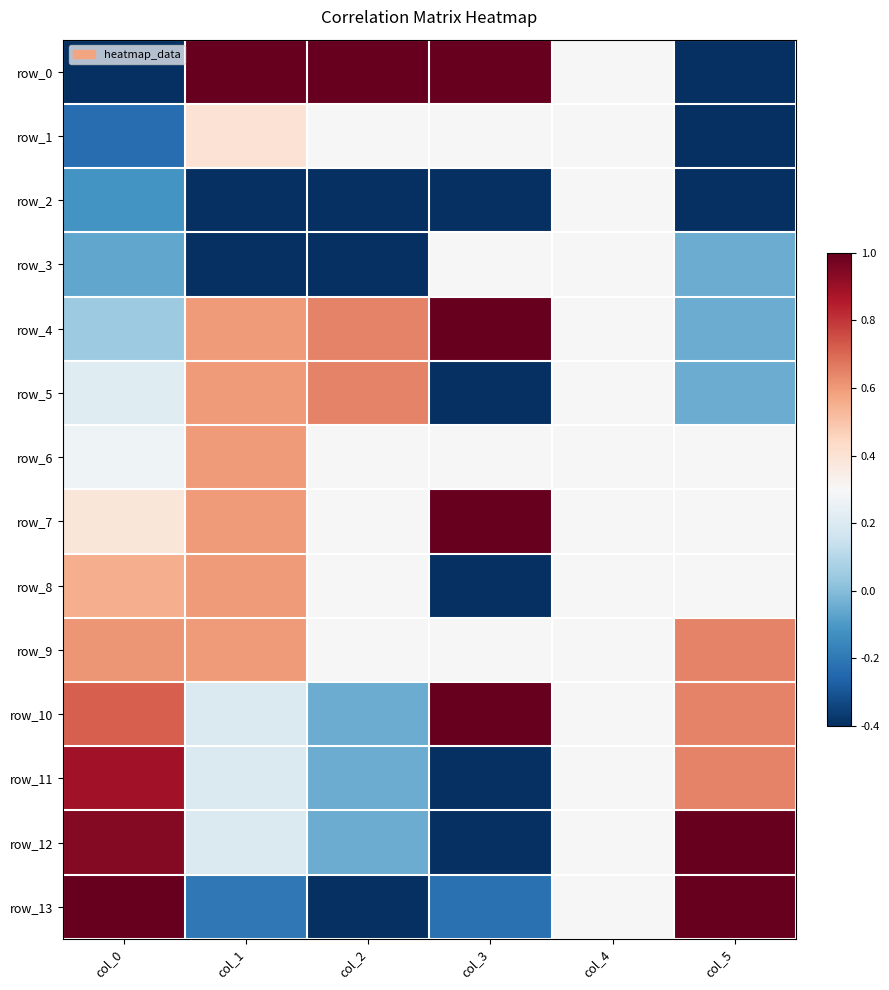

Rank the categories by row_6 value from highest to lowest.

col_1, col_2, col_3, col_4, col_5, col_0